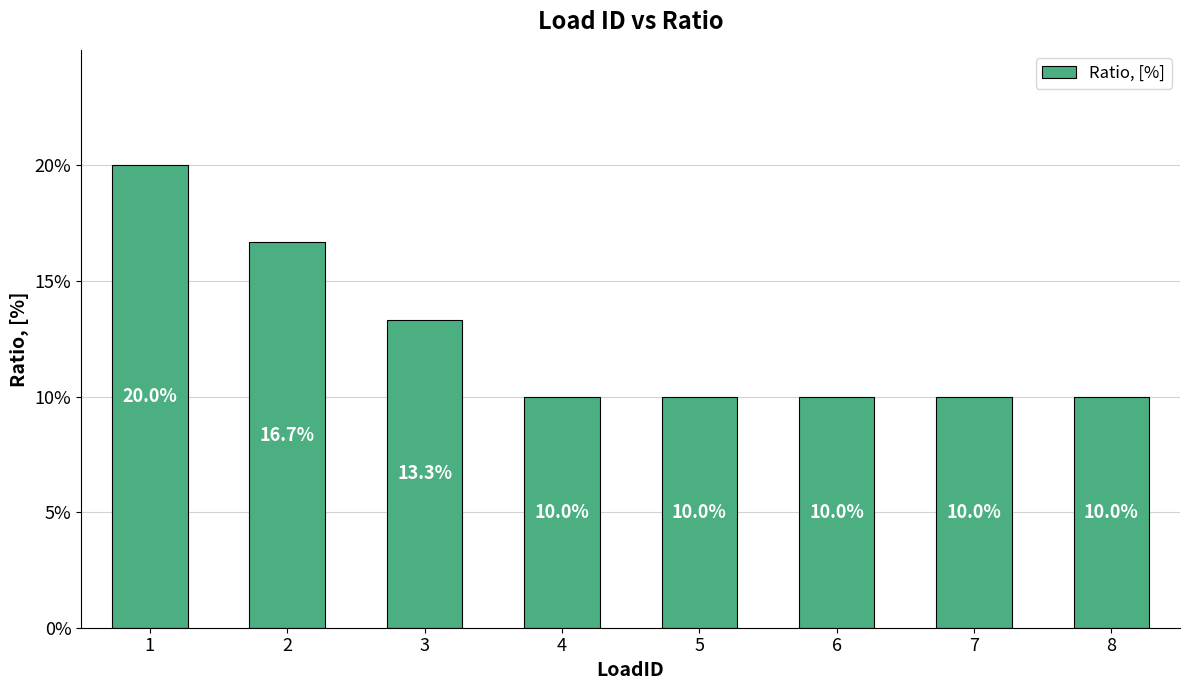

True or false: the data shows 0.2 at 6.

False